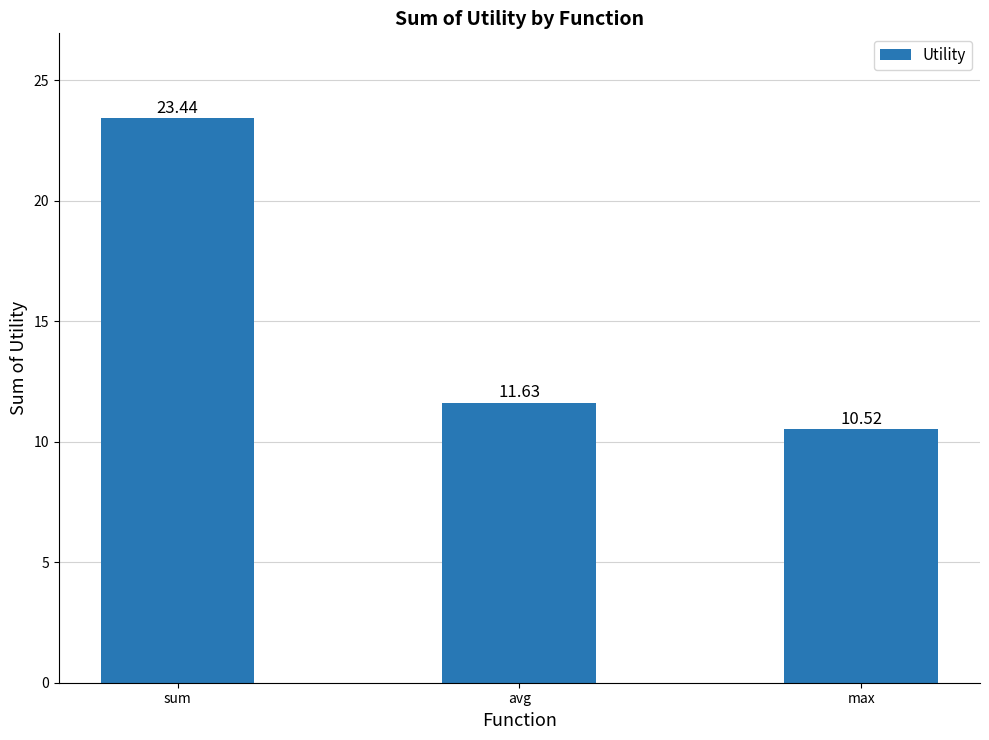

What is the change in value from sum to avg?

-11.8